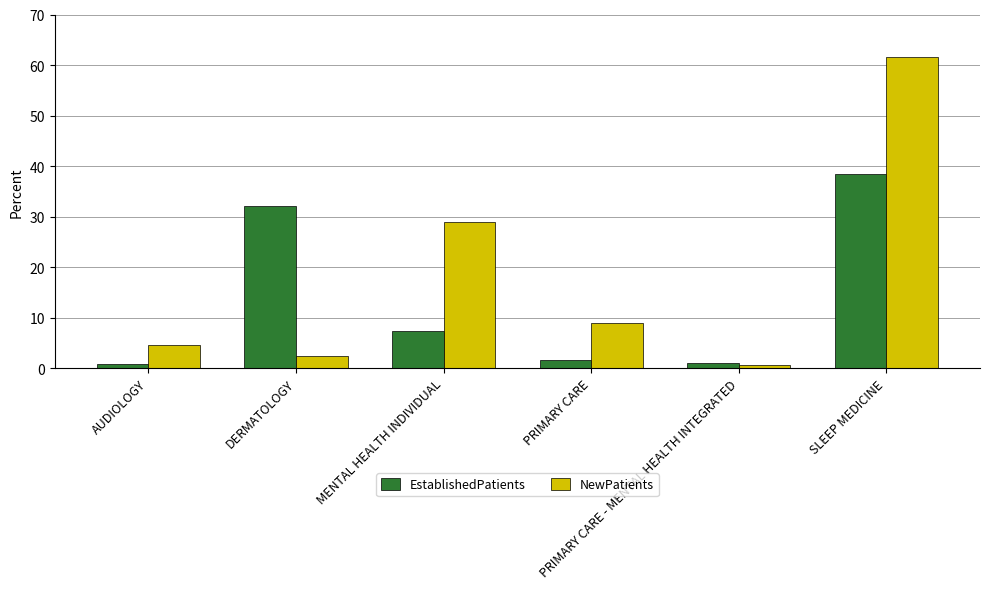

Rank the series by their average value, from lowest to highest.

EstablishedPatients, NewPatients